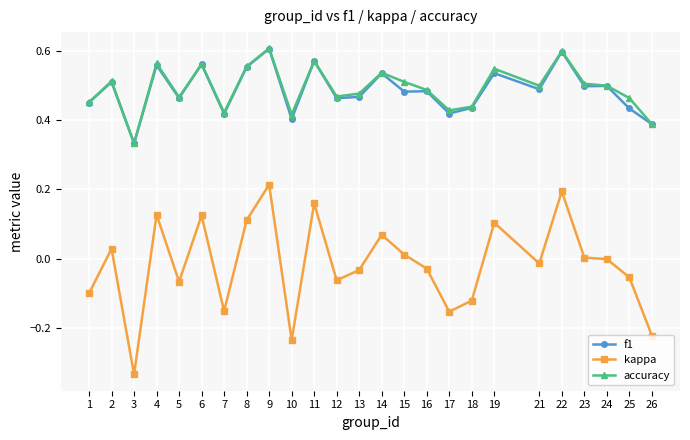

Does the chart have visible grid lines?

Yes